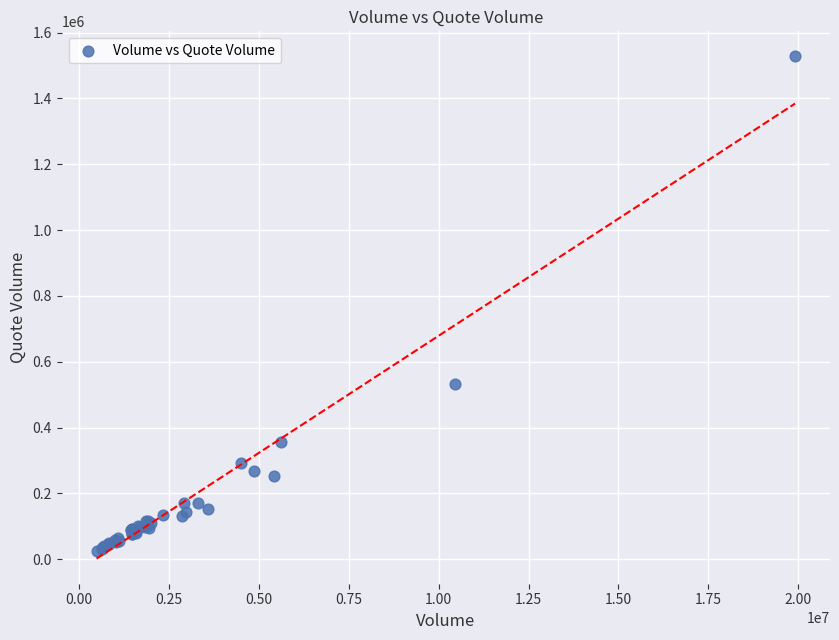

What Y value in the scatter plot is closest to 775542?

533079.6